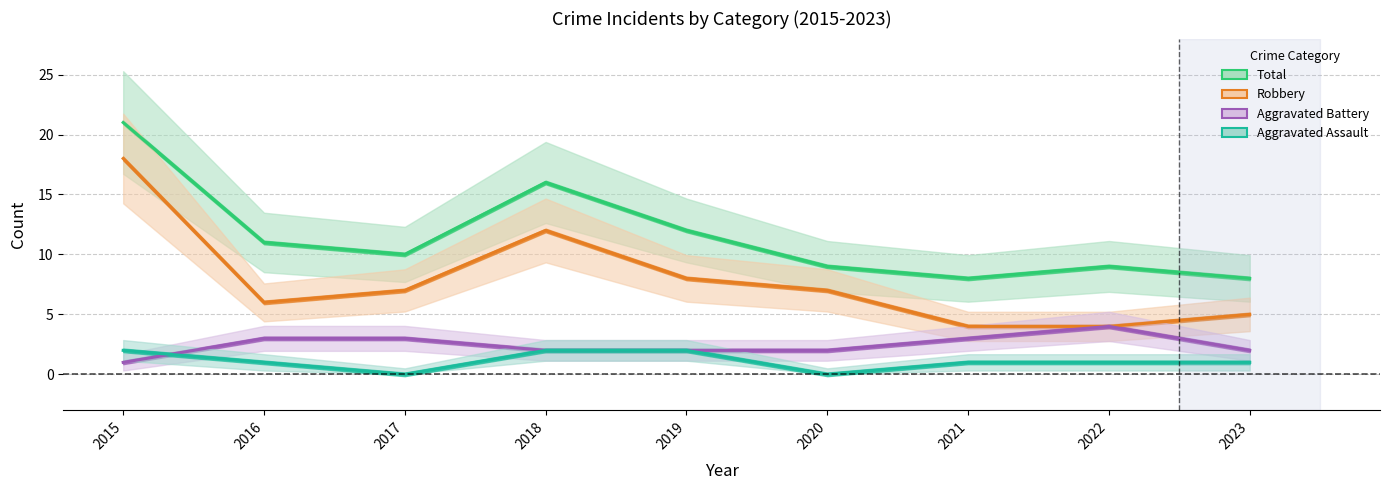

At which category is the sum across all series the highest?

2015